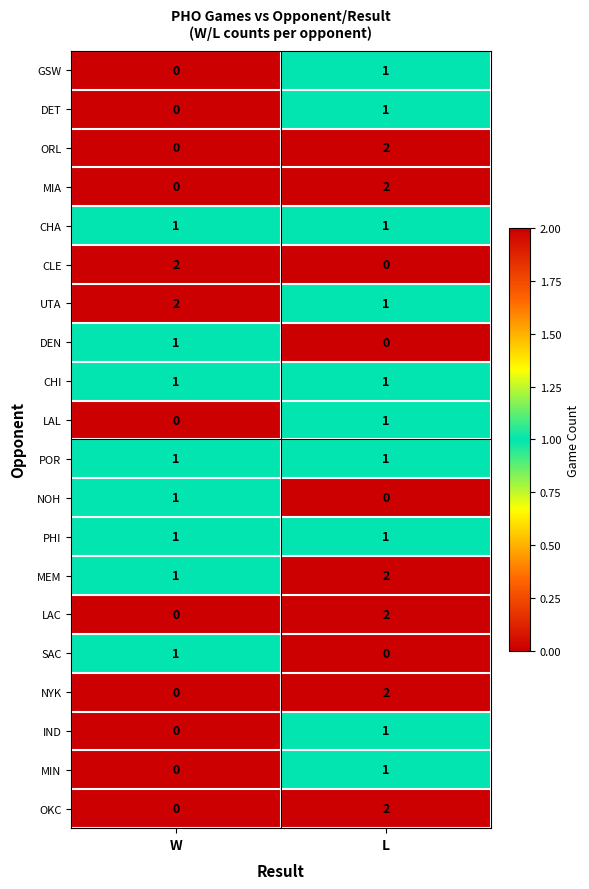

The value of NYK at W is 1. True or false?

False